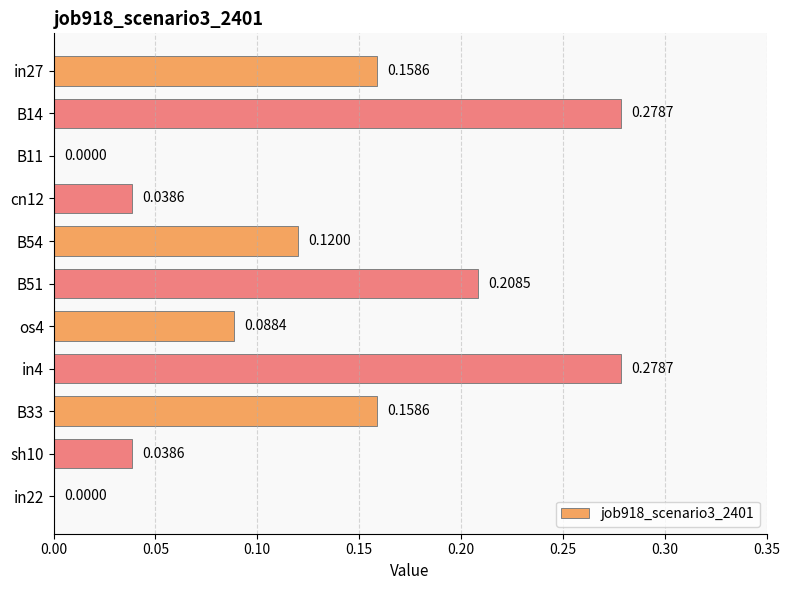

What is the change in value from B14 to B11?

-0.3